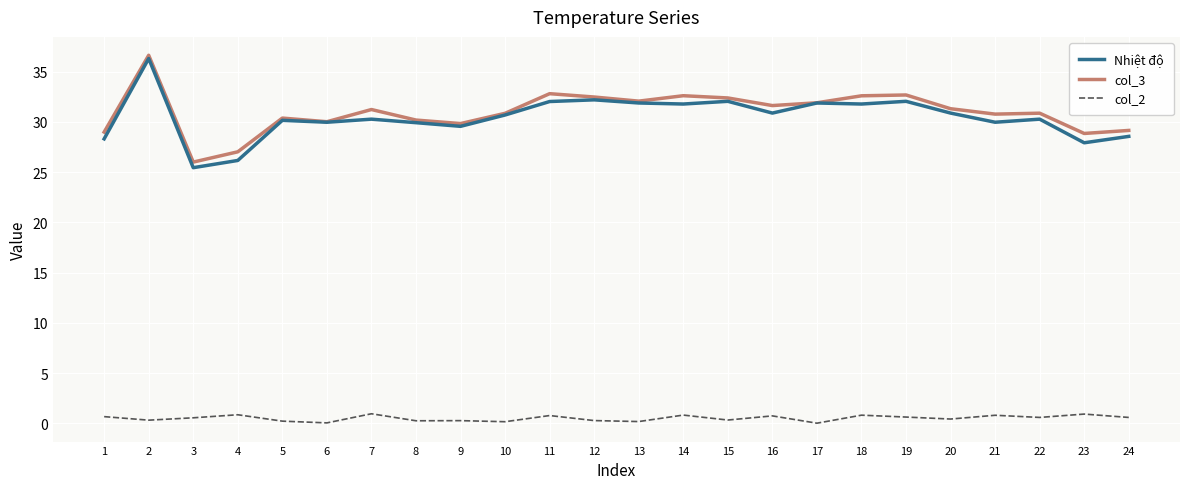

Is the value of col_2 at 23 greater than the value of col_3 at 12?

No